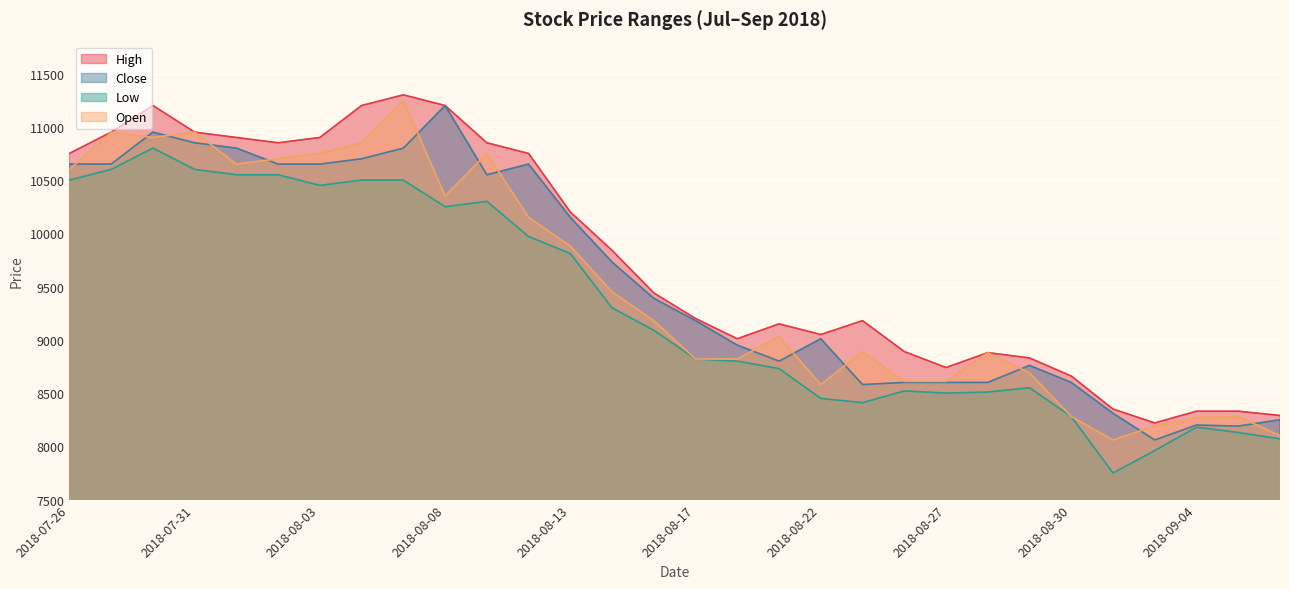

In High, how many points are lower than both neighbors (excluding endpoints)?

5